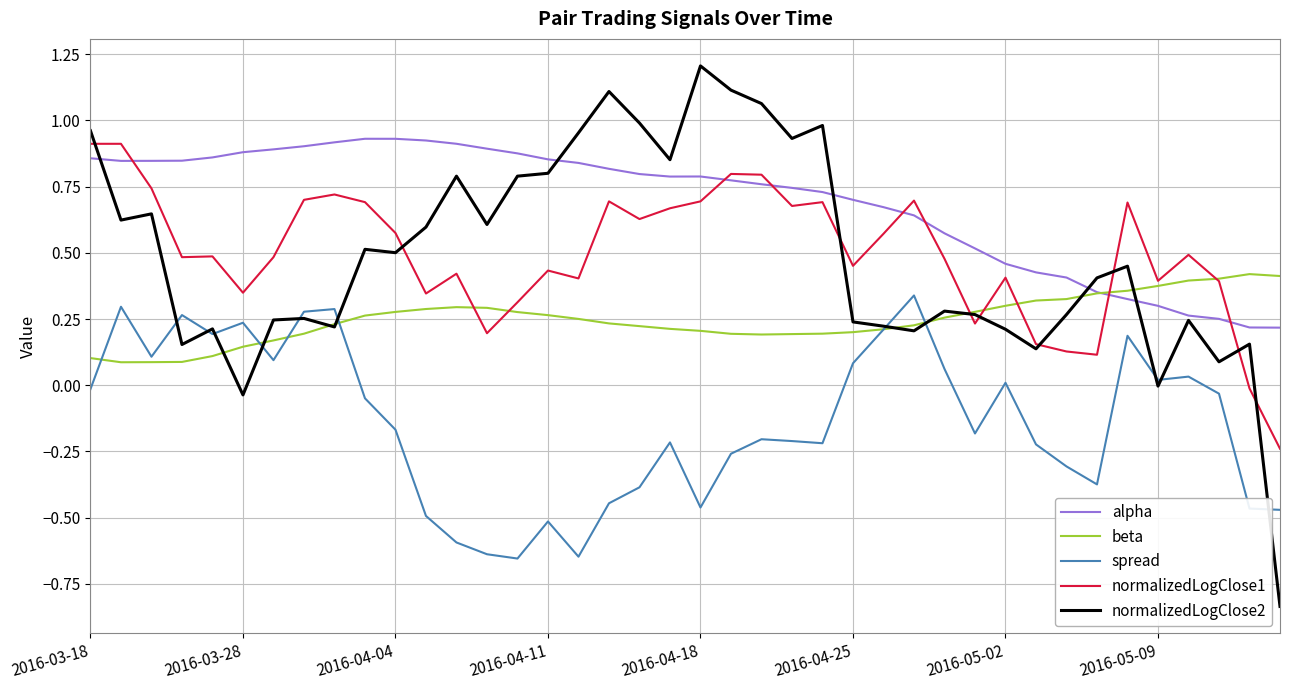

Which series has the largest total across all categories?

alpha